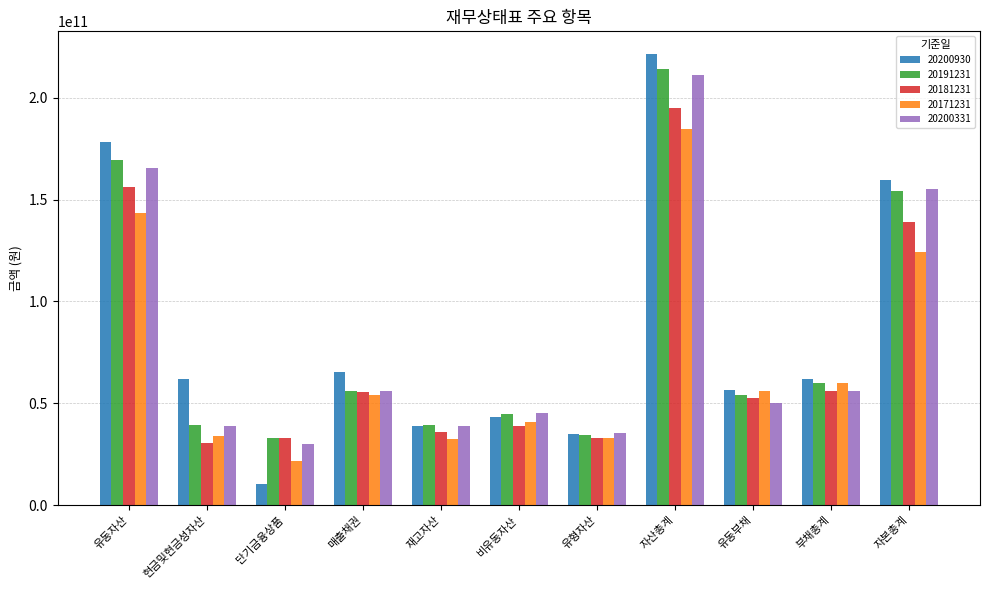

At which label does 20181231 first exceed 52421120696?

유동자산